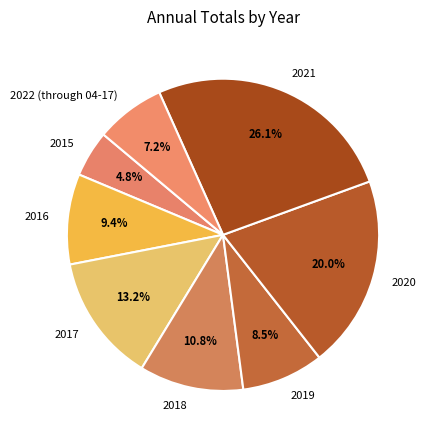

To the nearest percent, what is the difference between the 2016 and 2015 slice percentages?

5%